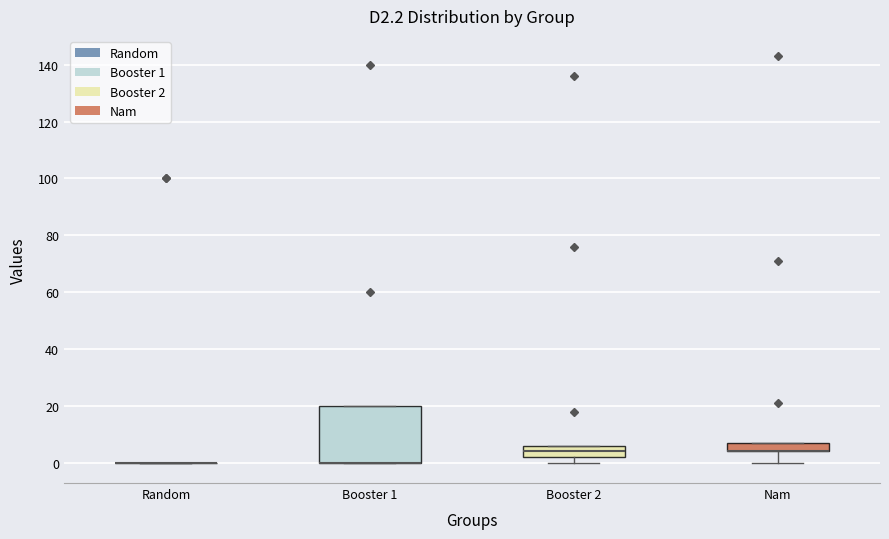

Reading left to right, read every box against the y-axis: the position of its median line, the range the box covers, and the ends of its whiskers. The values are not printed on the chart, so give them approximately, as read against the axis.

Random: box collapsed to a line at 0, whiskers 0 to 0
Booster 1: median 0 (drawn on the box's lower edge), box 0 to 20, whiskers 0 to 20
Booster 2: median 4, box 2 to 6, whiskers 0 to 6
Nam: median 4 (drawn on the box's lower edge), box 4 to 8, whiskers 0 to 8